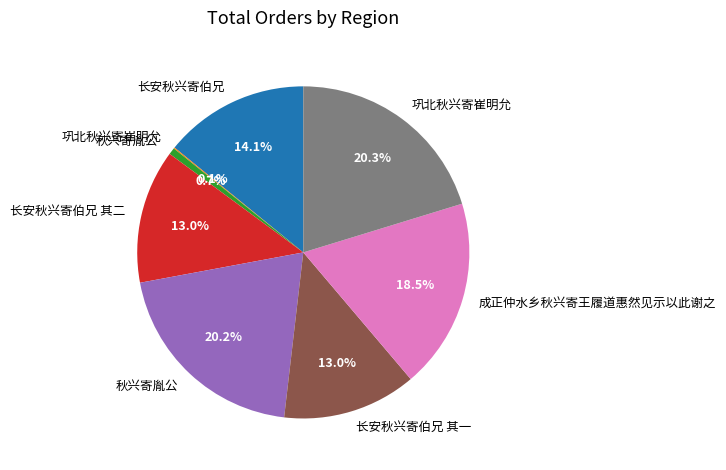

Is there any slice that represents more than half of the pie?

No